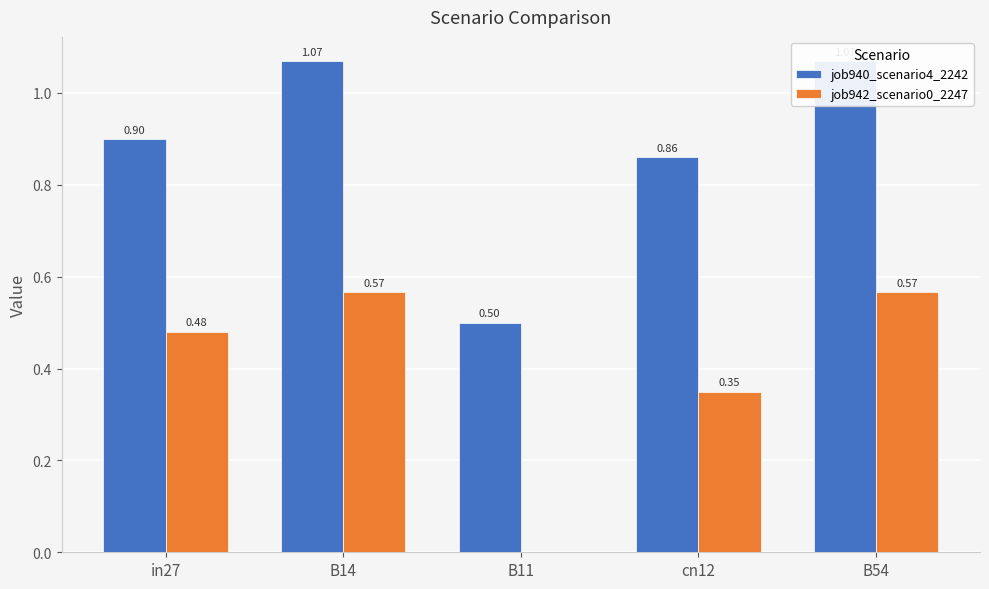

What is the sum of the job942_scenario0_2247 values at cn12 and in27?

0.8